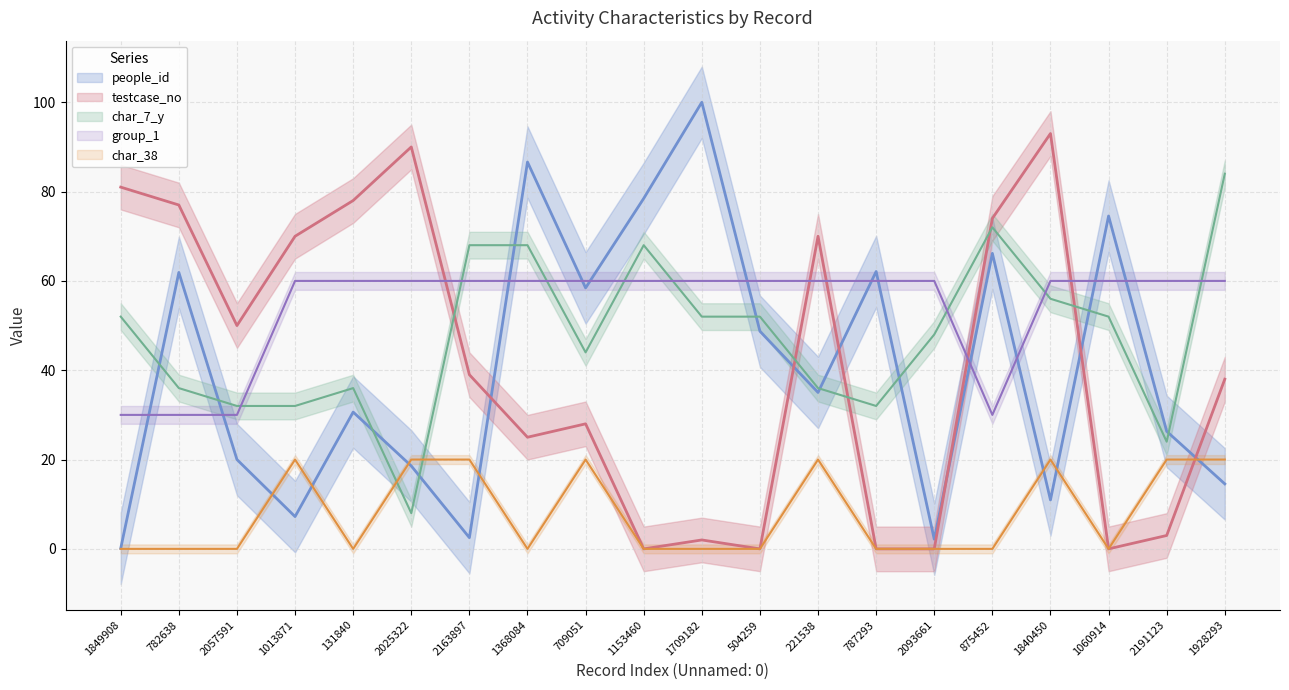

True or false: group_1 has a value of 85.0 at 2163897.

False